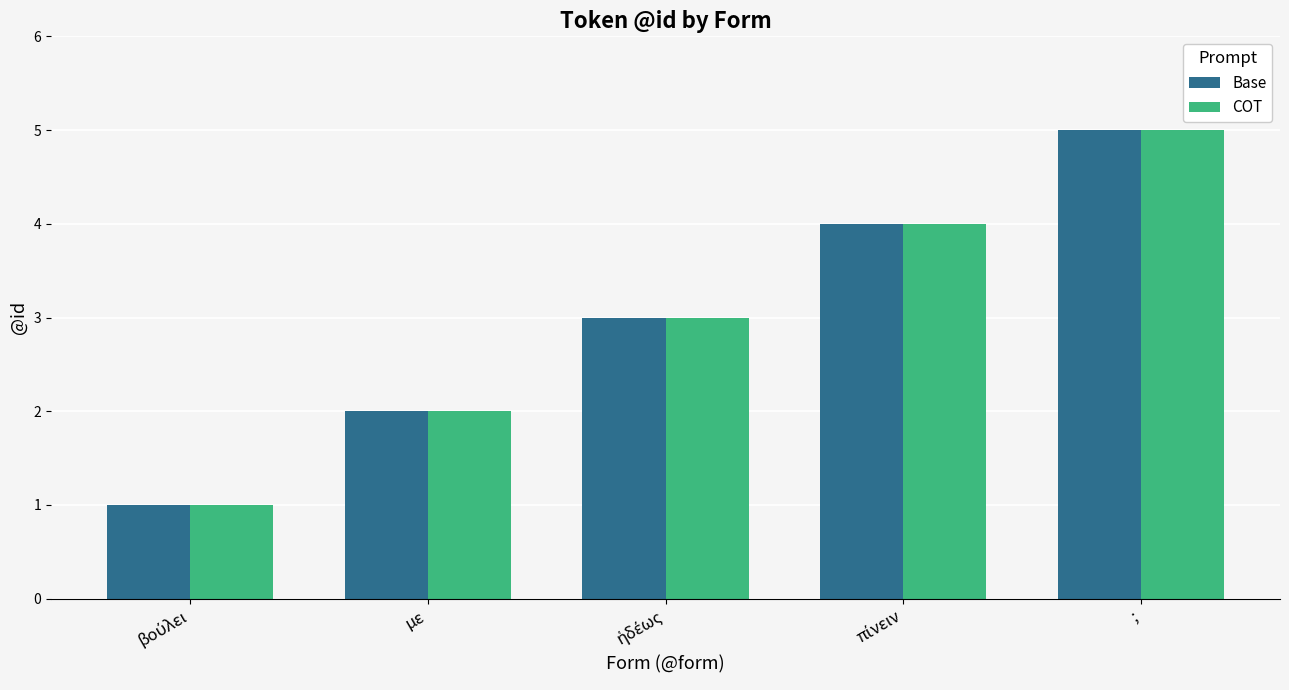

What is the average value of the COT series?

3